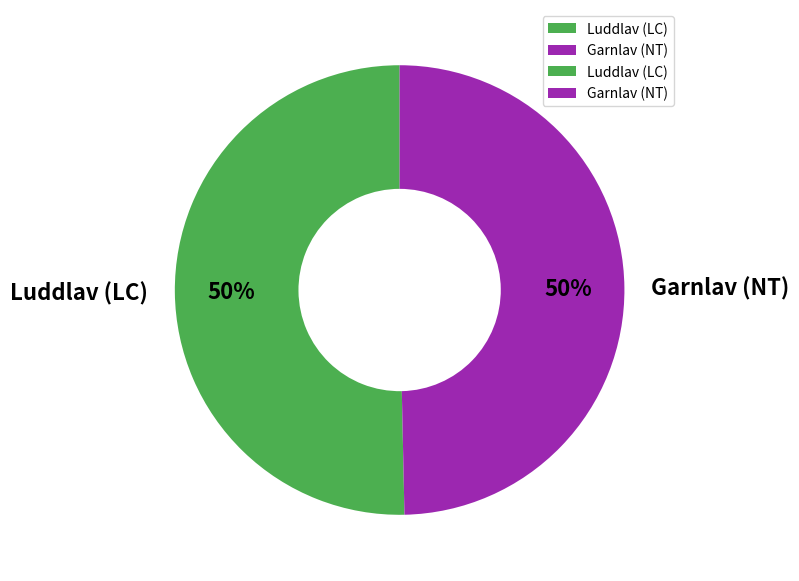

How many slices are in this pie chart?

2